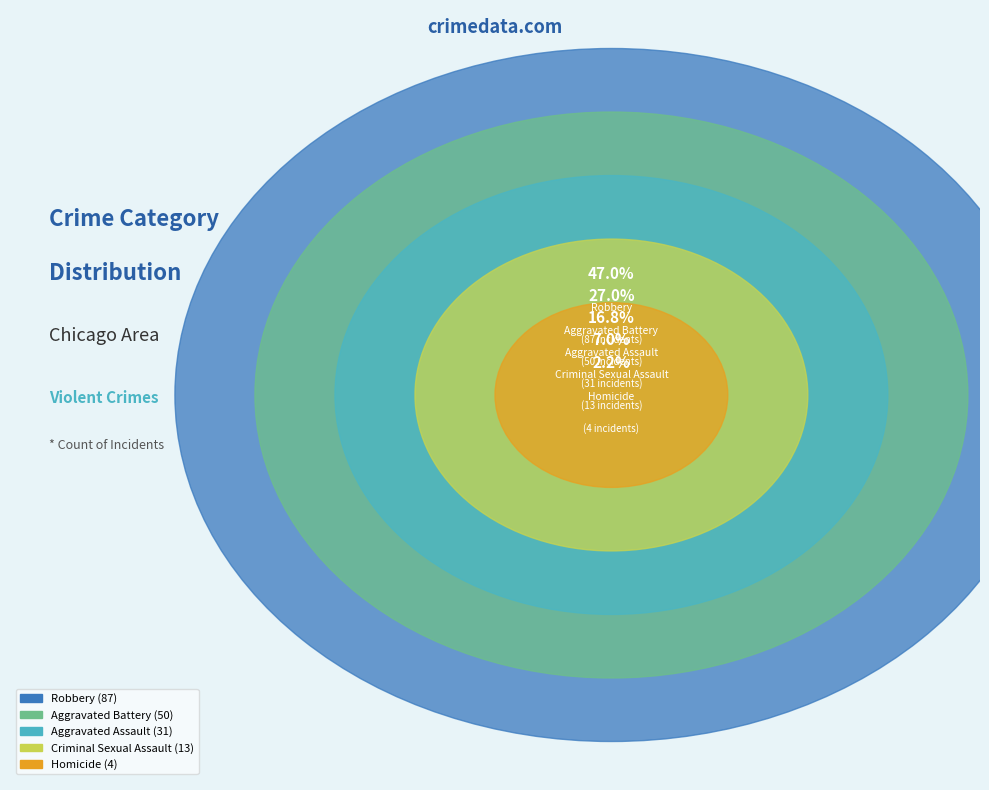

Which has a higher value, Homicide or Aggravated Assault?

Aggravated Assault